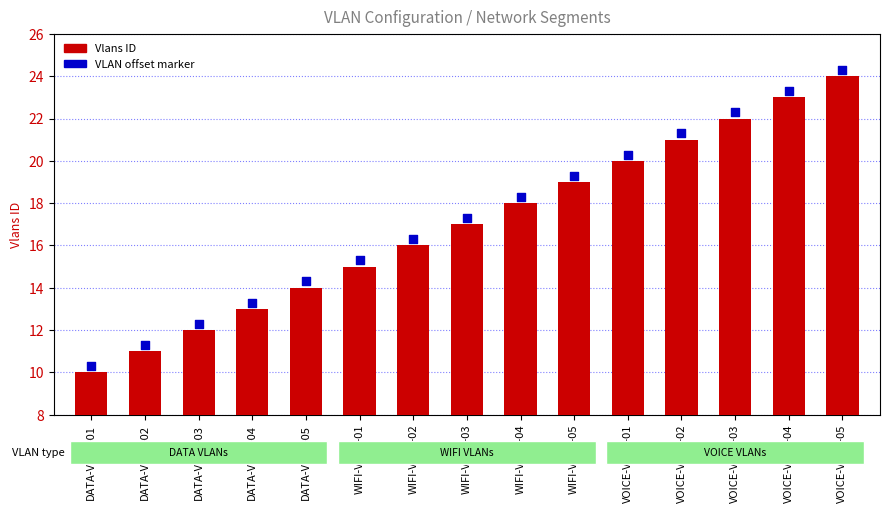

At how many categories does at least one series exceed 21?

4